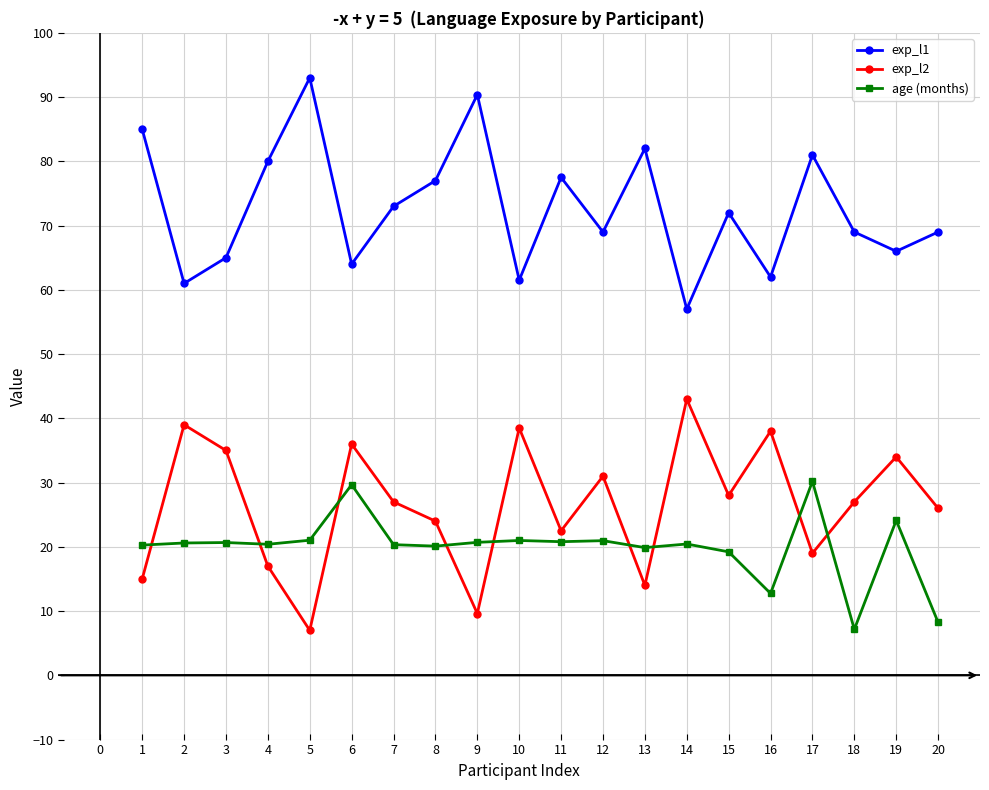

How many distinct data groups are displayed?

3